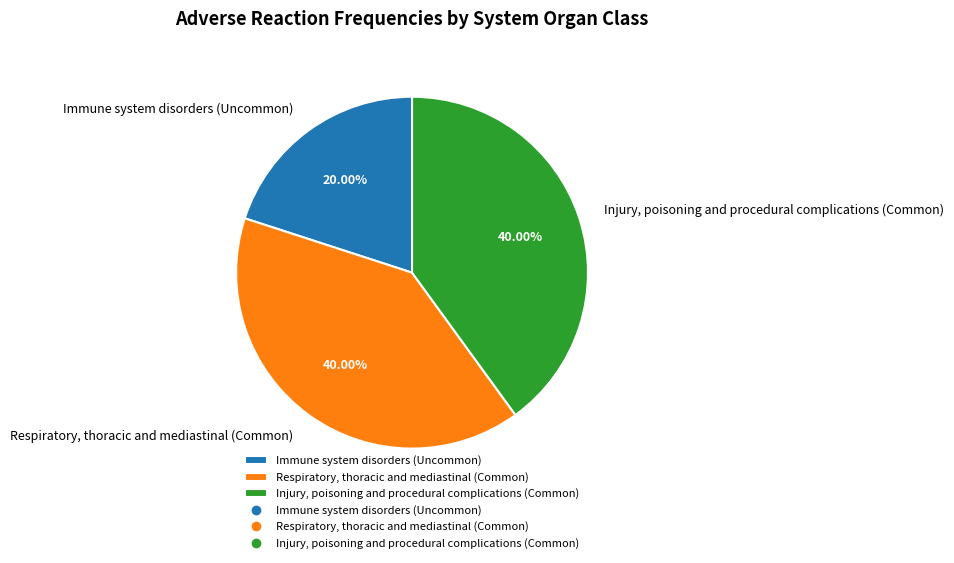

What is the total percentage of Injury, poisoning and procedural complications (Common) and Respiratory, thoracic and mediastinal (Common)?

80.0%